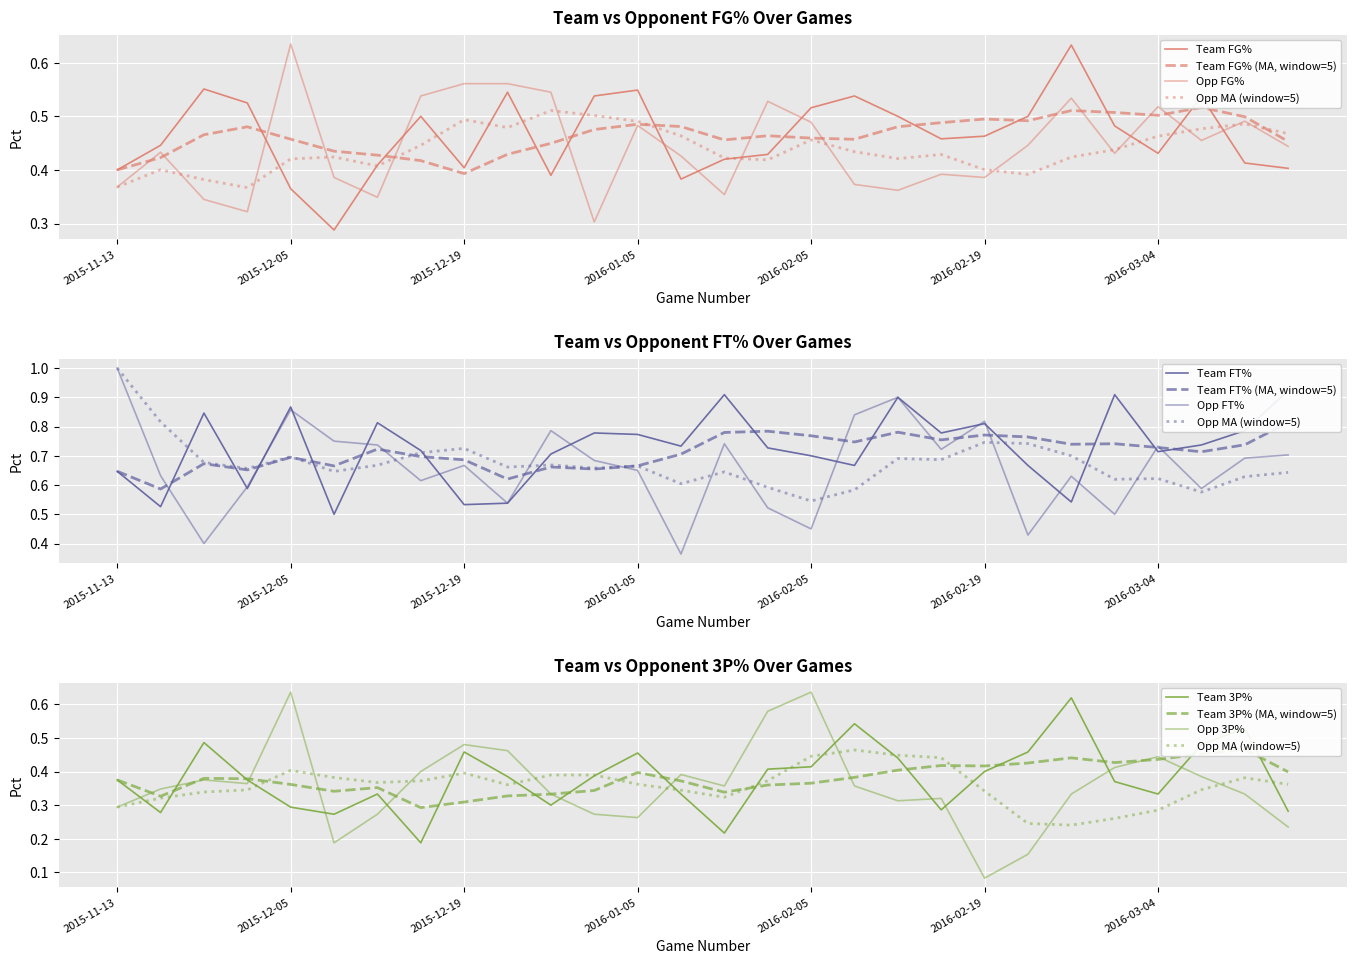

Reading right to left, what are all the values shown in this chart?

FG_Pct: 2016-03-16=0.4	2016-03-08=0.4	2016-03-05=0.5	2016-03-04=0.4	2016-02-27=0.5	2016-02-26=0.6	2016-02-20=0.5	2016-02-19=0.5	2016-02-13=0.5	2016-02-12=0.5	2016-02-06=0.5	2016-02-05=0.5	2016-01-30=0.4	2016-01-29=0.4	2016-01-09=0.4	2016-01-05=0.5	2016-01-03=0.5	2015-12-29=0.4	2015-12-22=0.5	2015-12-19=0.4	2015-12-17=0.5	2015-12-12=0.4	2015-12-08=0.3	2015-12-05=0.4	2015-11-30=0.5	2015-11-25=0.6	2015-11-21=0.4	2015-11-13=0.4
FT_Pct: 2016-03-16=0.9	2016-03-08=0.8	2016-03-05=0.7	2016-03-04=0.7	2016-02-27=0.9	2016-02-26=0.5	2016-02-20=0.7	2016-02-19=0.8	2016-02-13=0.8	2016-02-12=0.9	2016-02-06=0.7	2016-02-05=0.7	2016-01-30=0.7	2016-01-29=0.9	2016-01-09=0.7	2016-01-05=0.8	2016-01-03=0.8	2015-12-29=0.7	2015-12-22=0.5	2015-12-19=0.5	2015-12-17=0.7	2015-12-12=0.8	2015-12-08=0.5	2015-12-05=0.9	2015-11-30=0.6	2015-11-25=0.8	2015-11-21=0.5	2015-11-13=0.6
Threes_Pct: 2016-03-16=0.3	2016-03-08=0.5	2016-03-05=0.5	2016-03-04=0.3	2016-02-27=0.4	2016-02-26=0.6	2016-02-20=0.5	2016-02-19=0.4	2016-02-13=0.3	2016-02-12=0.4	2016-02-06=0.5	2016-02-05=0.4	2016-01-30=0.4	2016-01-29=0.2	2016-01-09=0.3	2016-01-05=0.5	2016-01-03=0.4	2015-12-29=0.3	2015-12-22=0.4	2015-12-19=0.5	2015-12-17=0.2	2015-12-12=0.3	2015-12-08=0.3	2015-12-05=0.3	2015-11-30=0.4	2015-11-25=0.5	2015-11-21=0.3	2015-11-13=0.4
Opp_FG_Pct: 2016-03-16=0.4	2016-03-08=0.5	2016-03-05=0.5	2016-03-04=0.5	2016-02-27=0.4	2016-02-26=0.5	2016-02-20=0.4	2016-02-19=0.4	2016-02-13=0.4	2016-02-12=0.4	2016-02-06=0.4	2016-02-05=0.5	2016-01-30=0.5	2016-01-29=0.4	2016-01-09=0.4	2016-01-05=0.5	2016-01-03=0.3	2015-12-29=0.5	2015-12-22=0.6	2015-12-19=0.6	2015-12-17=0.5	2015-12-12=0.3	2015-12-08=0.4	2015-12-05=0.6	2015-11-30=0.3	2015-11-25=0.3	2015-11-21=0.4	2015-11-13=0.4
Opp_FT_Pct: 2016-03-16=0.7	2016-03-08=0.7	2016-03-05=0.6	2016-03-04=0.7	2016-02-27=0.5	2016-02-26=0.6	2016-02-20=0.4	2016-02-19=0.8	2016-02-13=0.7	2016-02-12=0.9	2016-02-06=0.8	2016-02-05=0.5	2016-01-30=0.5	2016-01-29=0.7	2016-01-09=0.4	2016-01-05=0.7	2016-01-03=0.7	2015-12-29=0.8	2015-12-22=0.5	2015-12-19=0.7	2015-12-17=0.6	2015-12-12=0.7	2015-12-08=0.8	2015-12-05=0.9	2015-11-30=0.6	2015-11-25=0.4	2015-11-21=0.6	2015-11-13=1.0
Opp_Threes_Pct: 2016-03-16=0.2	2016-03-08=0.3	2016-03-05=0.4	2016-03-04=0.4	2016-02-27=0.4	2016-02-26=0.3	2016-02-20=0.2	2016-02-19=0.1	2016-02-13=0.3	2016-02-12=0.3	2016-02-06=0.4	2016-02-05=0.6	2016-01-30=0.6	2016-01-29=0.4	2016-01-09=0.4	2016-01-05=0.3	2016-01-03=0.3	2015-12-29=0.3	2015-12-22=0.5	2015-12-19=0.5	2015-12-17=0.4	2015-12-12=0.3	2015-12-08=0.2	2015-12-05=0.6	2015-11-30=0.4	2015-11-25=0.4	2015-11-21=0.3	2015-11-13=0.3